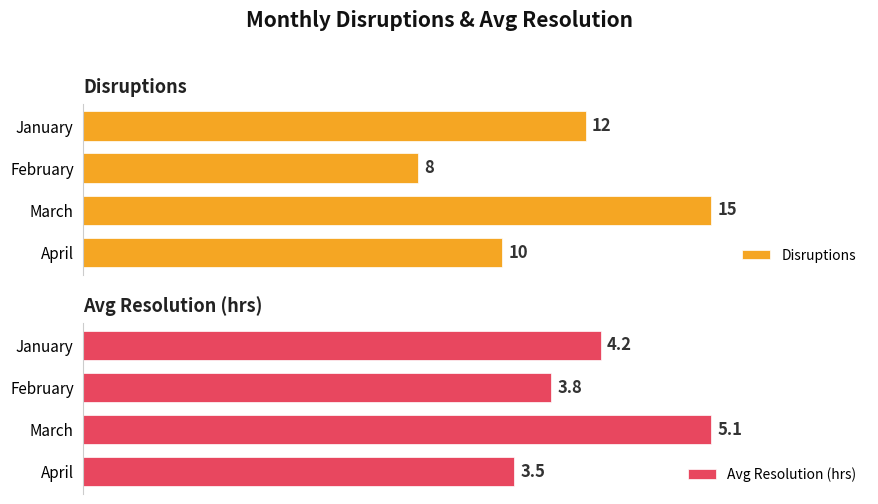

Rank the categories by Disruptions value from highest to lowest.

March, January, April, February